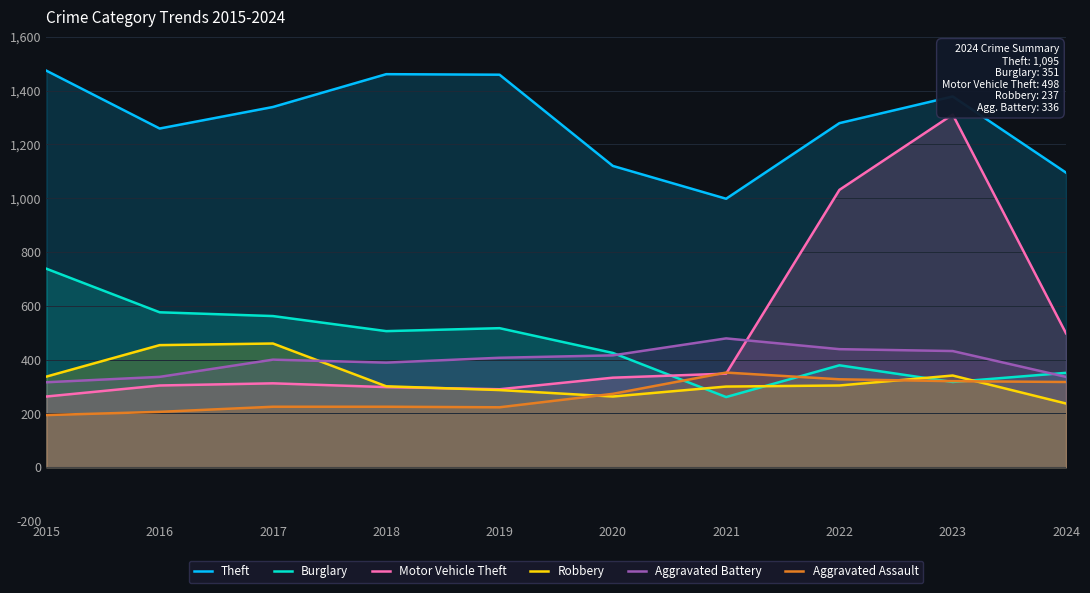

Reading left to right, extract all data points from this chart.

Theft: 2015=1474	2016=1259	2017=1339	2018=1461	2019=1459	2020=1120	2021=998	2022=1279	2023=1378	2024=1095
Burglary: 2015=738	2016=576	2017=562	2018=506	2019=517	2020=425	2021=261	2022=379	2023=317	2024=351
Motor Vehicle Theft: 2015=263	2016=304	2017=312	2018=298	2019=290	2020=333	2021=348	2022=1031	2023=1311	2024=498
Robbery: 2015=337	2016=454	2017=460	2018=301	2019=287	2020=263	2021=300	2022=304	2023=341	2024=237
Aggravated Battery: 2015=316	2016=336	2017=400	2018=389	2019=407	2020=416	2021=479	2022=439	2023=432	2024=336
Aggravated Assault: 2015=194	2016=206	2017=225	2018=225	2019=223	2020=273	2021=352	2022=327	2023=320	2024=317